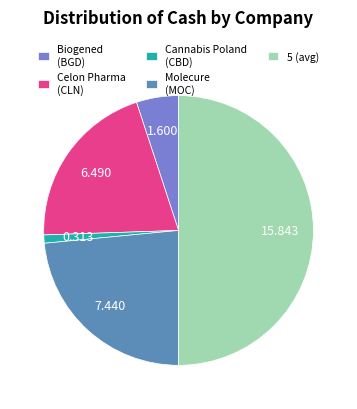

What is the smallest slice in the pie chart?

Cannabis Poland (CBD)